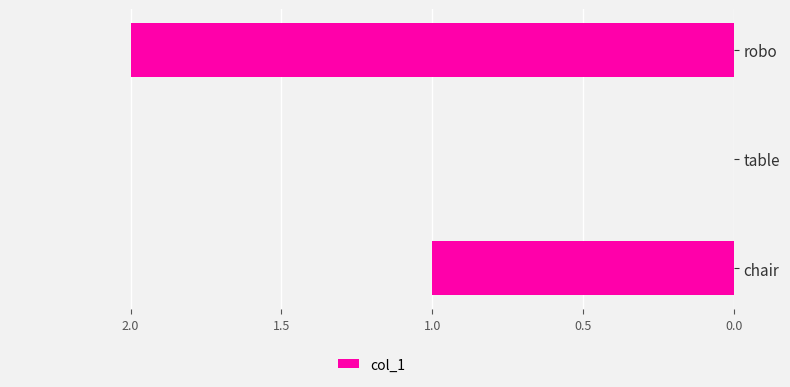

Which has a higher value, table or chair?

chair